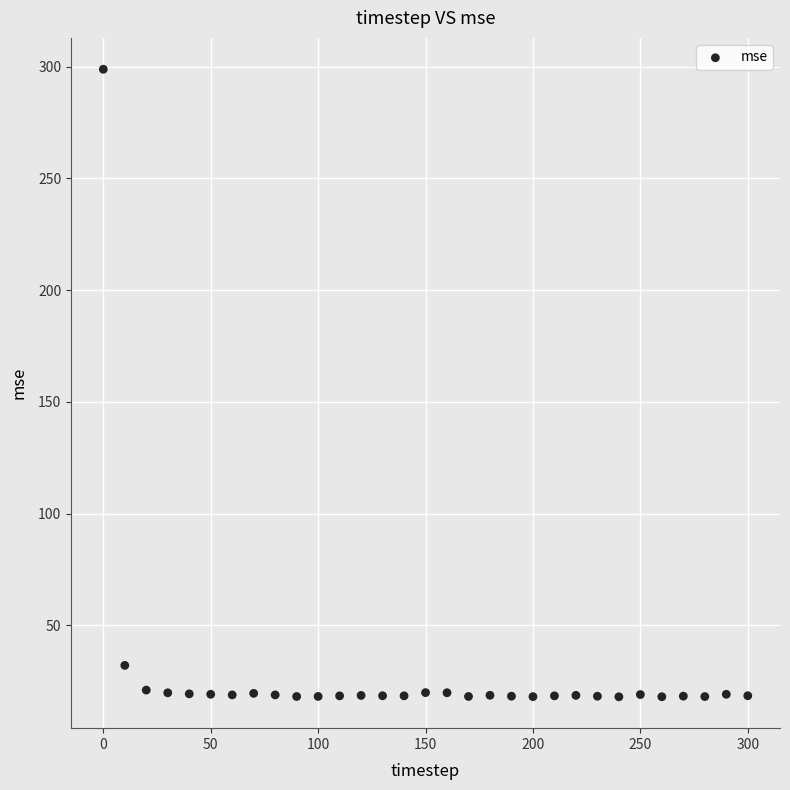

What Y value in the scatter plot is closest to 158?

32.1